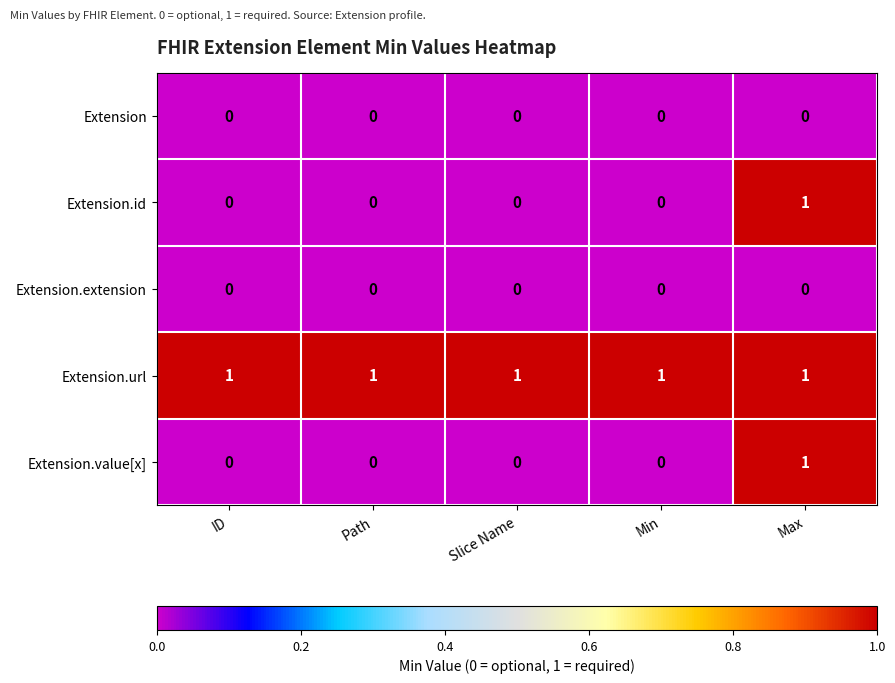

True or false: Extension.id has a value of 1 at Path.

False